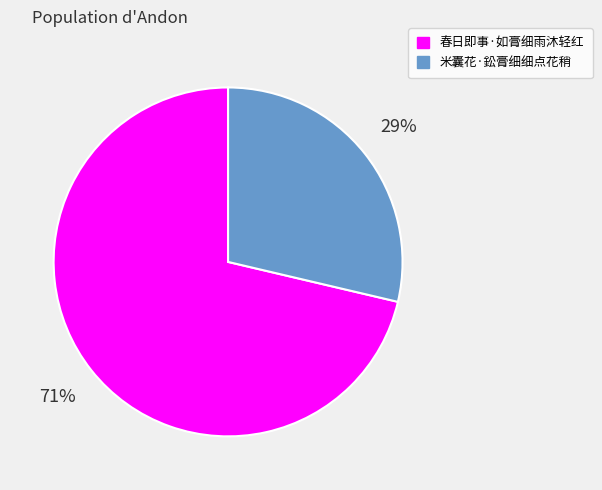

To the nearest percent, what percentage of the pie is 春日即事·如膏细雨沐轻红?

71%